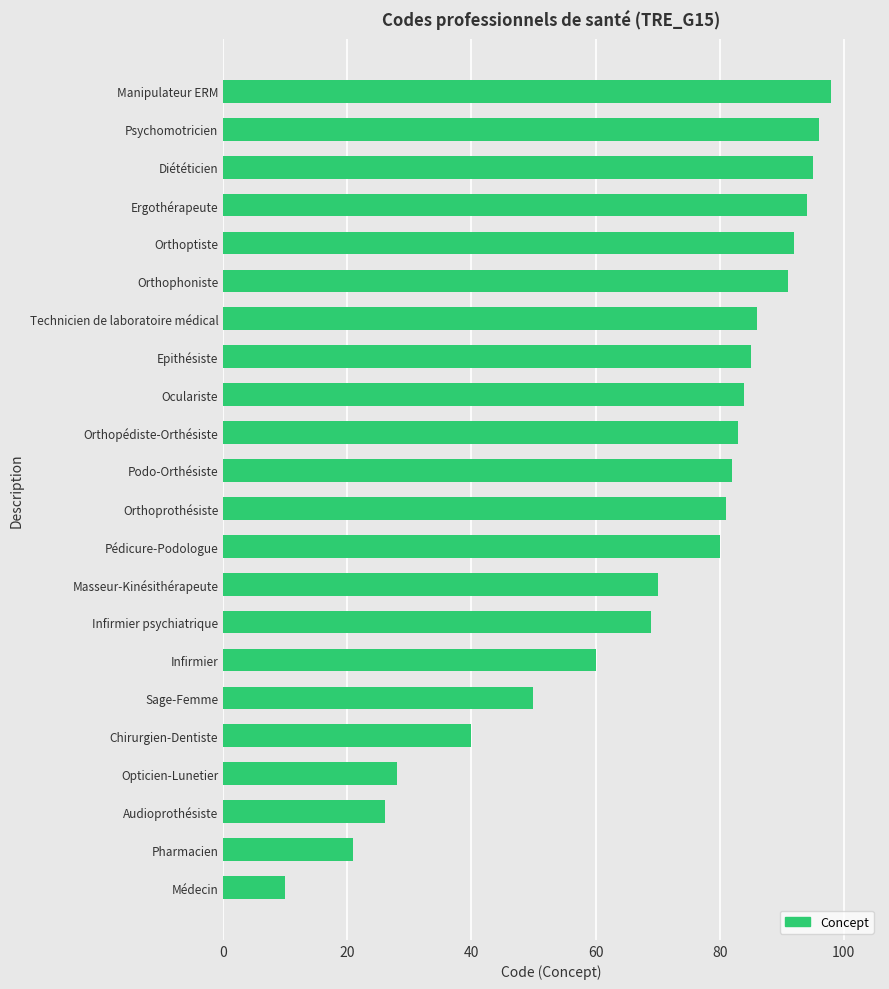

What is the average value?

69